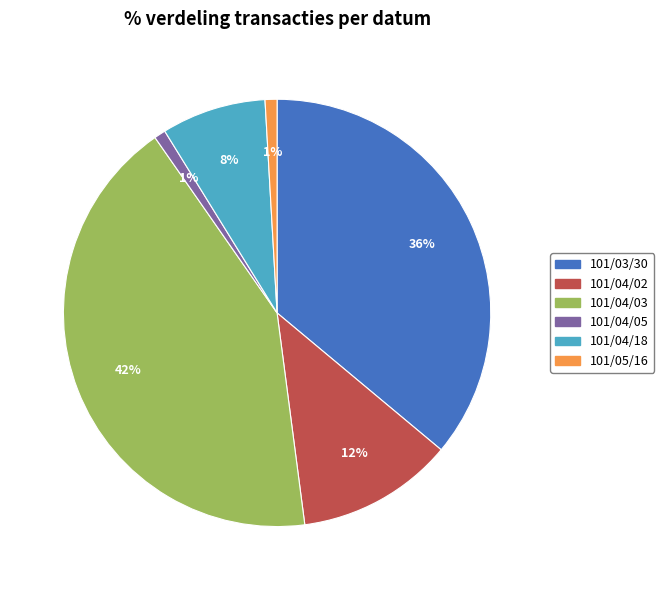

Which slice is the largest?

101/04/03